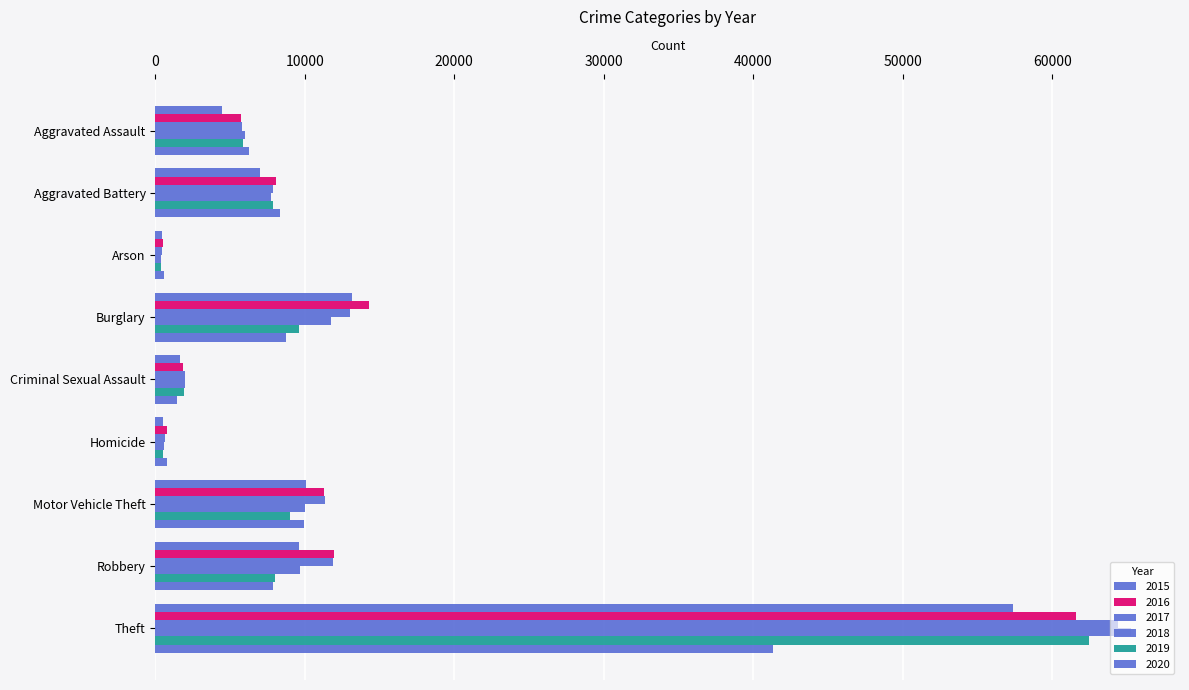

Count the number of categories in the chart.

9